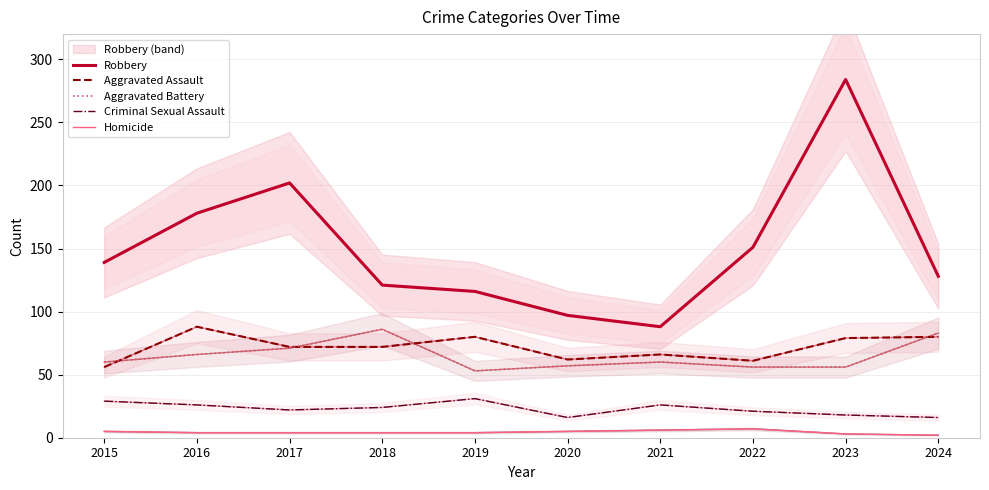

At which category does the chart reach its minimum across all series?

2024